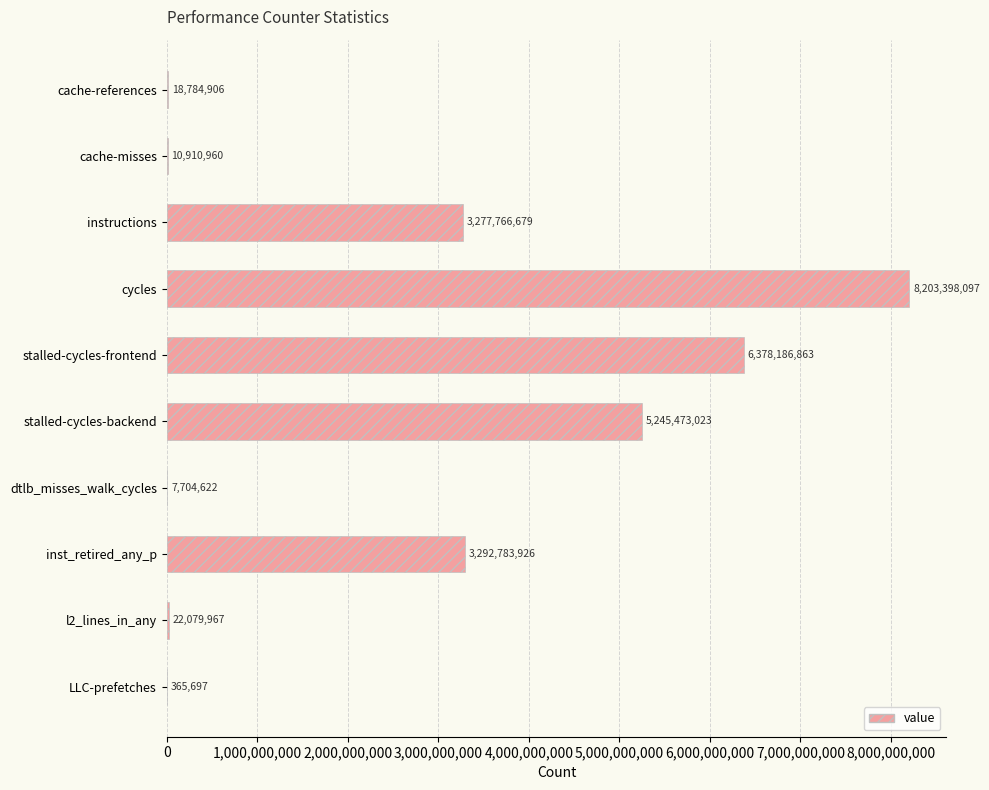

Which has a higher value, cache-misses or instructions?

instructions